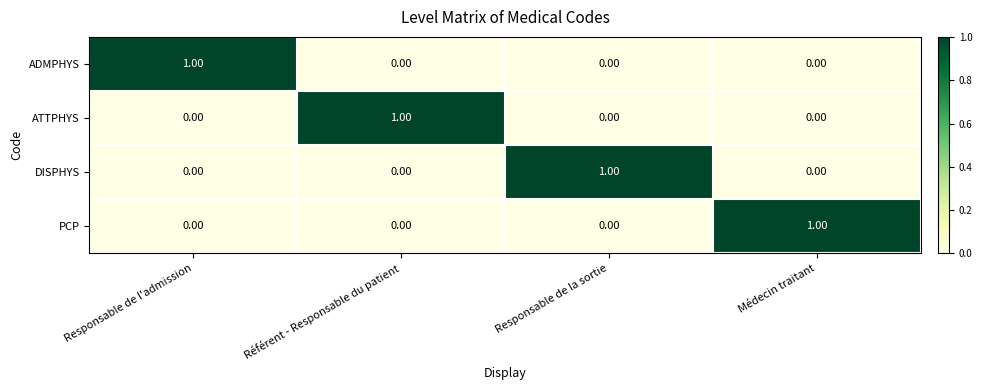

At how many categories does at least one series exceed 0?

4